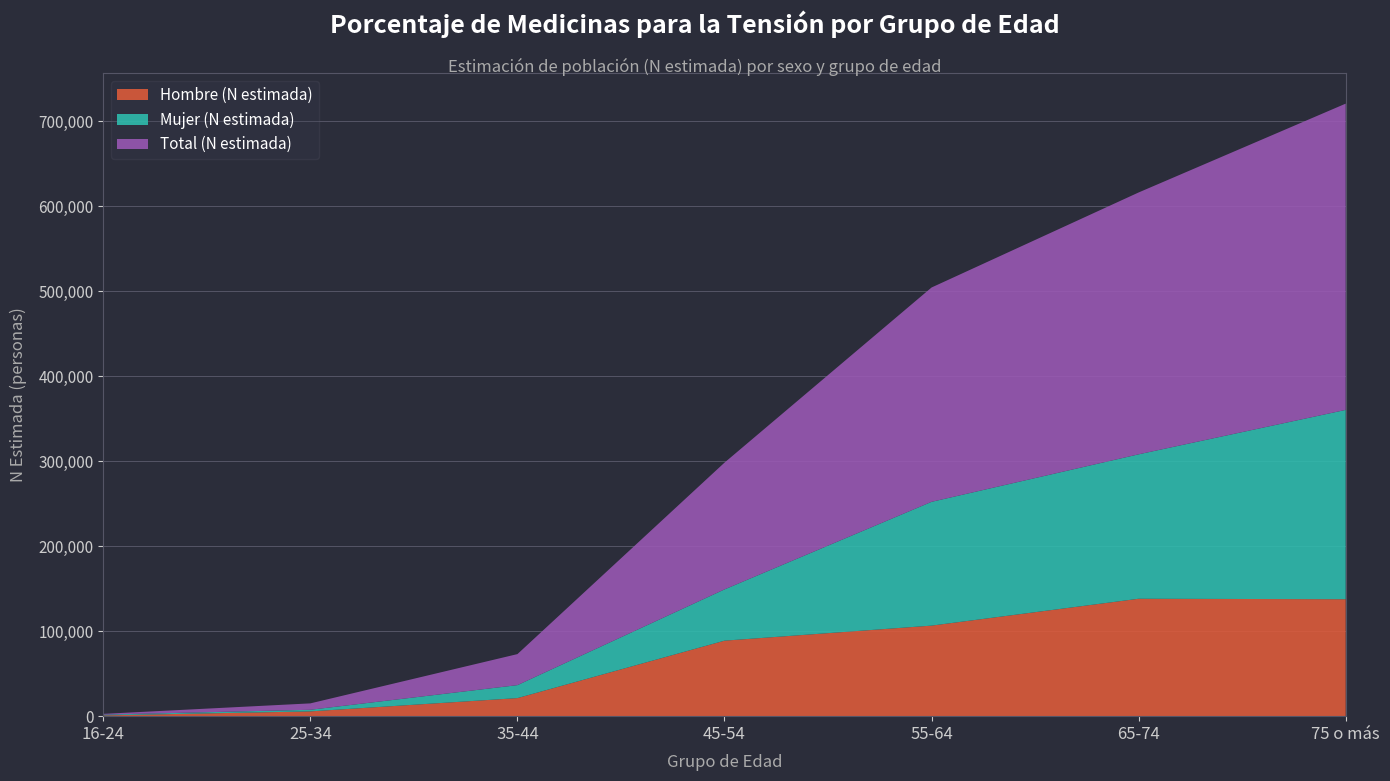

Reading left to right, list all the values displayed in this chart.

Hombre (N estimada): 16-24=902	25-34=5633	35-44=21270	45-54=88877	55-64=106585	65-74=138214	75 o más=137649
Mujer (N estimada): 16-24=902	25-34=1895	35-44=15256	45-54=60328	55-64=145699	65-74=169998	75 o más=222846
Total (N estimada): 16-24=902	25-34=7529	35-44=36526	45-54=149205	55-64=252284	65-74=308212	75 o más=360496